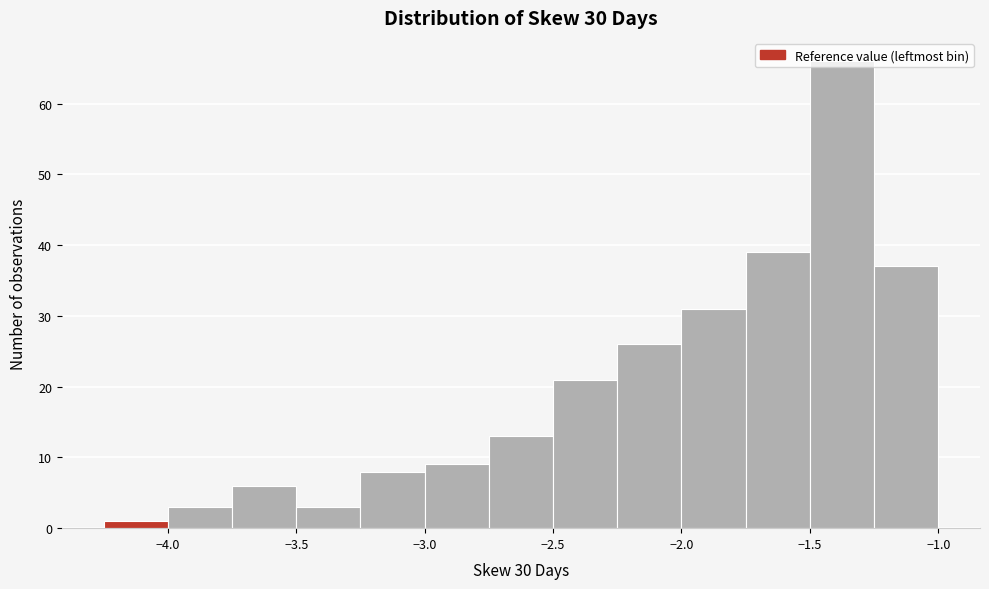

Which range on the x-axis has the tallest bar?

-1.50 to -1.25